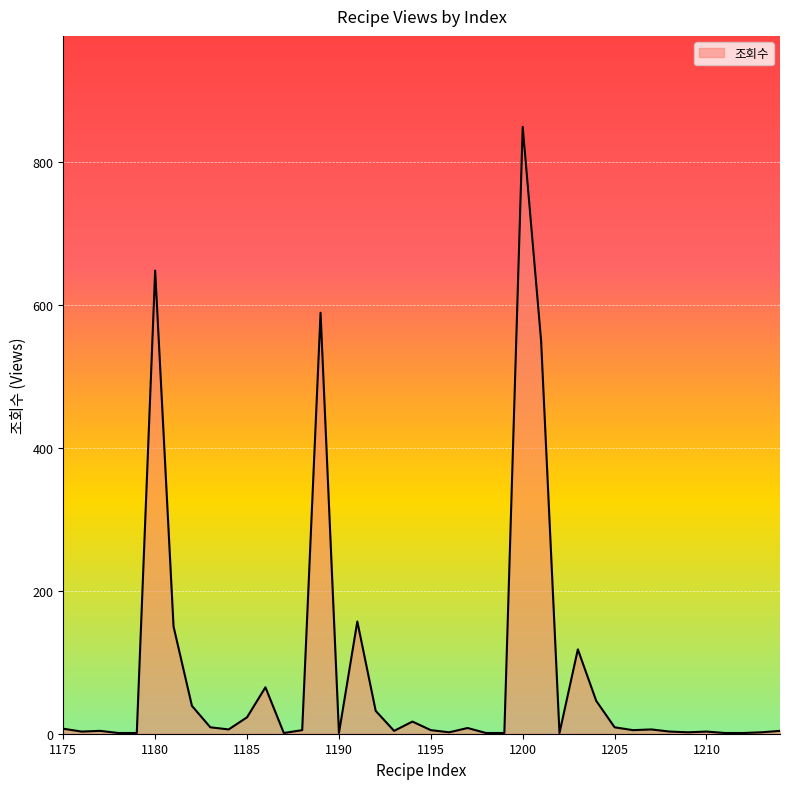

What is the approximate value at 1180, to the nearest 100?

600